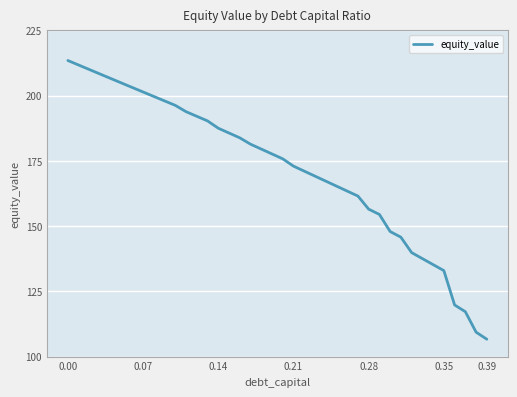

What is the greatest value displayed?

213.4